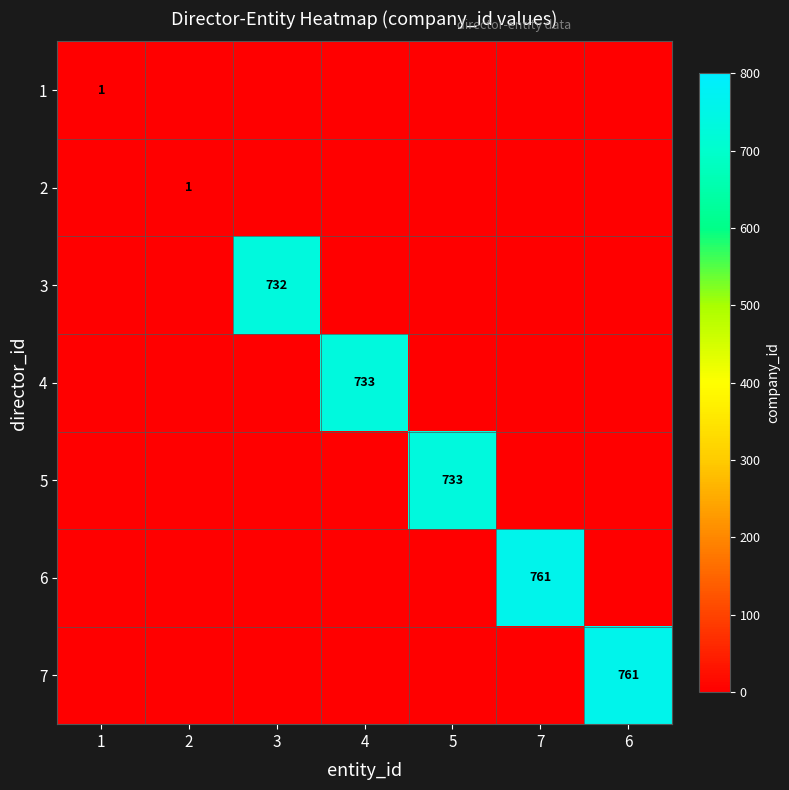

Is it true that 5 equals 733 at 5?

True